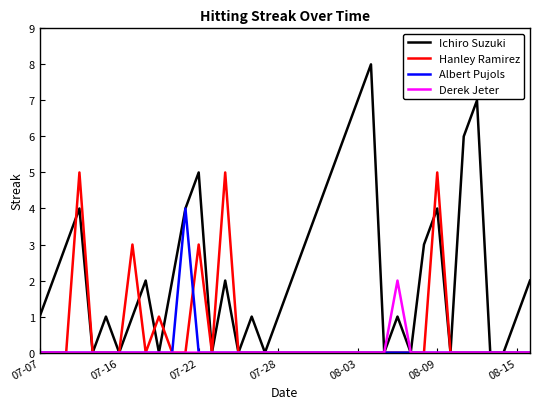

Which series has the largest total across all categories?

Ichiro Suzuki